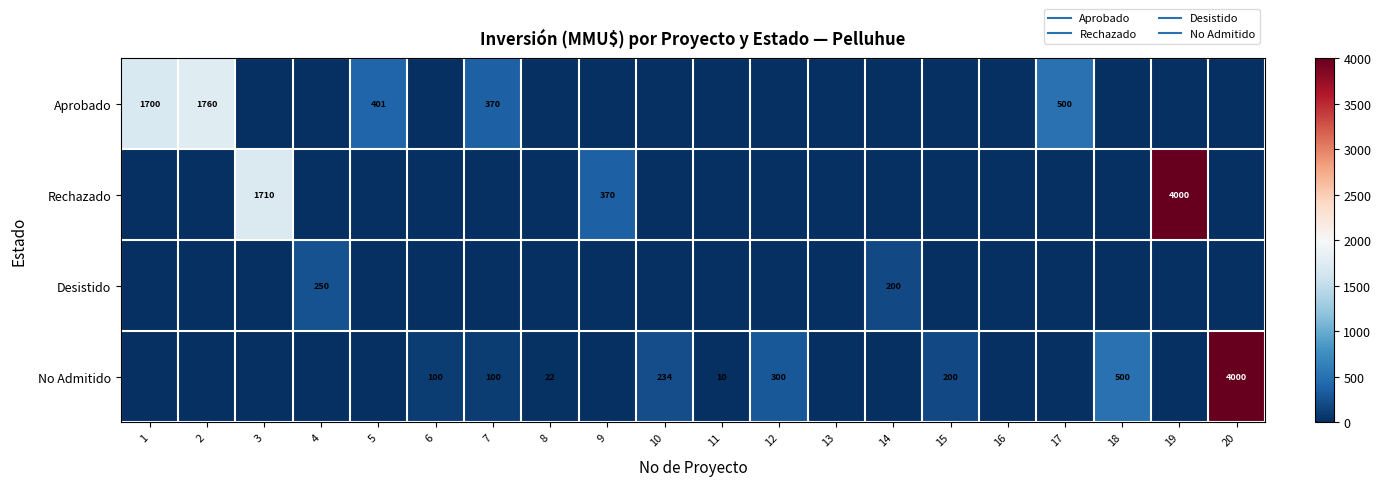

At which label is Desistido closest to 125?

14